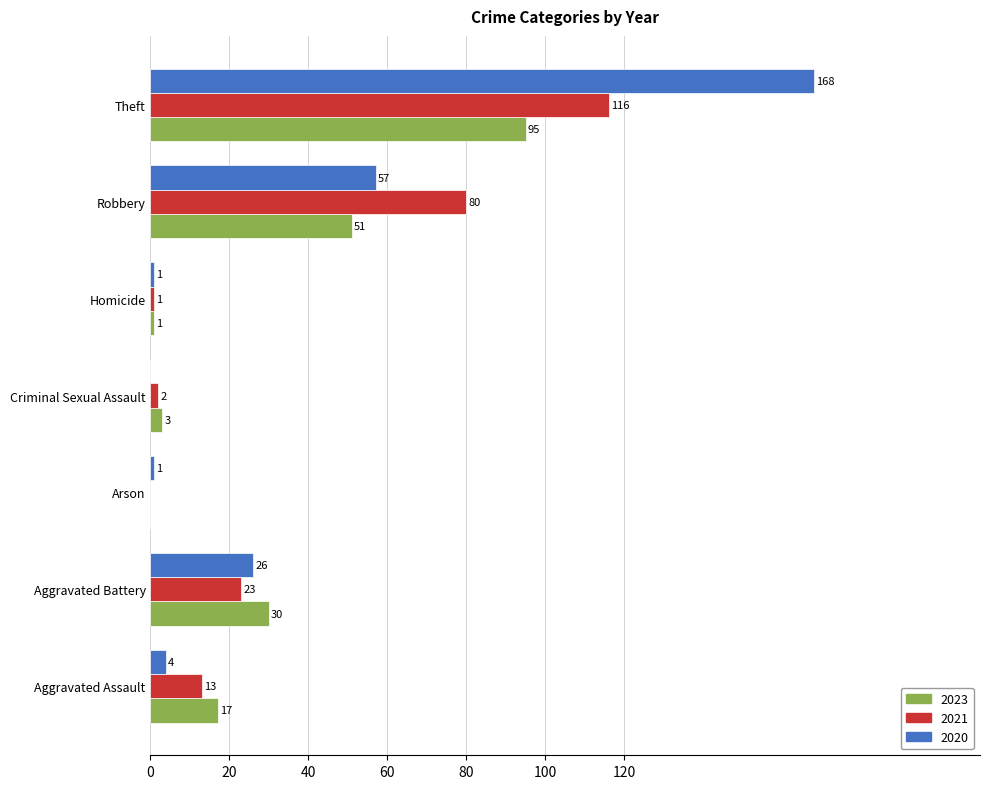

True or false: 2021 has a value of 39 at Aggravated Battery.

False